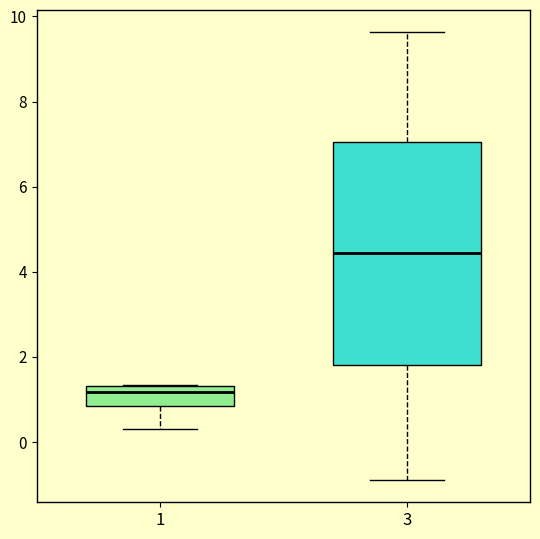

Reading left to right, read every box against the y-axis: the position of its median line, the range the box covers, and the ends of its whiskers. The values are not printed on the chart, so give them approximately, as read against the axis.

1: median 1.2, box 0.8 to 1.4, whiskers 0.4 to 1.4
3: median 4.4, box 1.8 to 7.0, whiskers -0.8 to 9.6